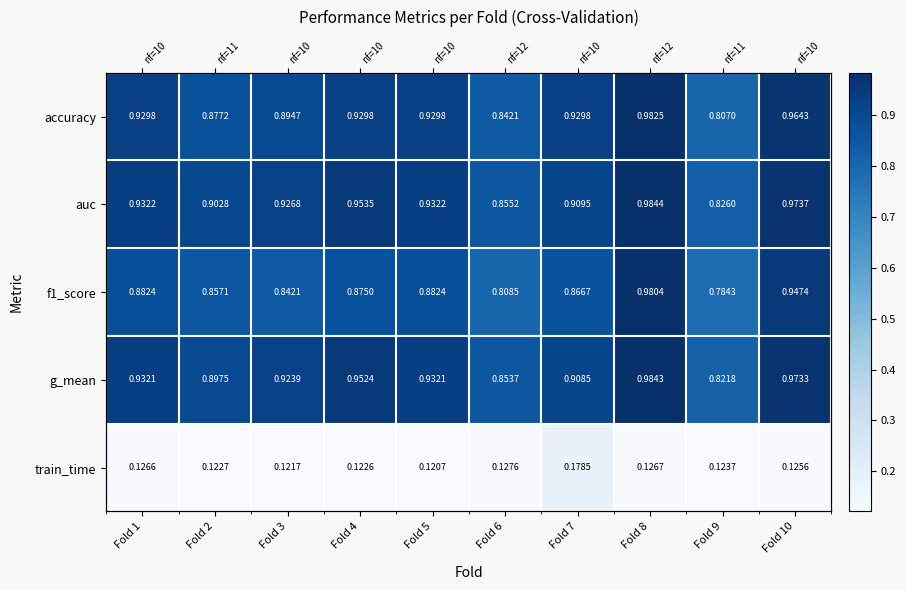

What is the difference between the maximum and second lowest values in the accuracy series?

0.1